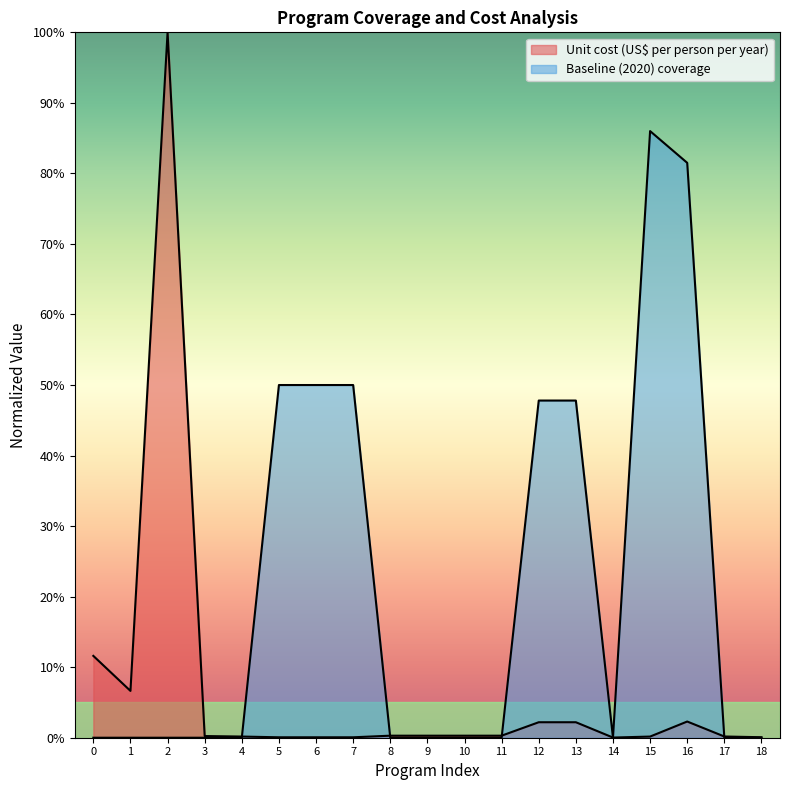

Does the chart display data point markers on the line(s)?

No